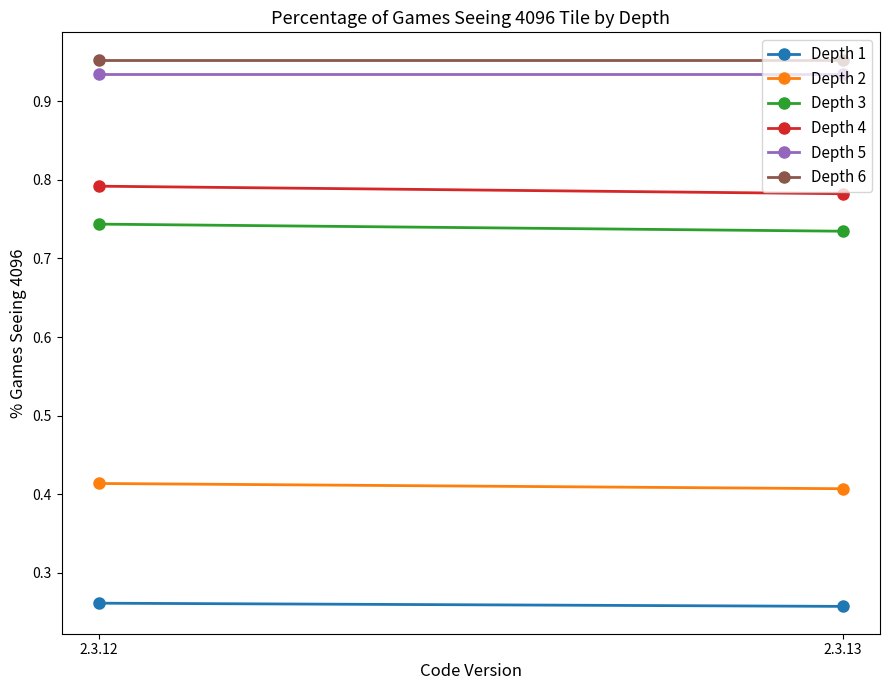

Read the Depth 4 value at 2.3.13.

0.8